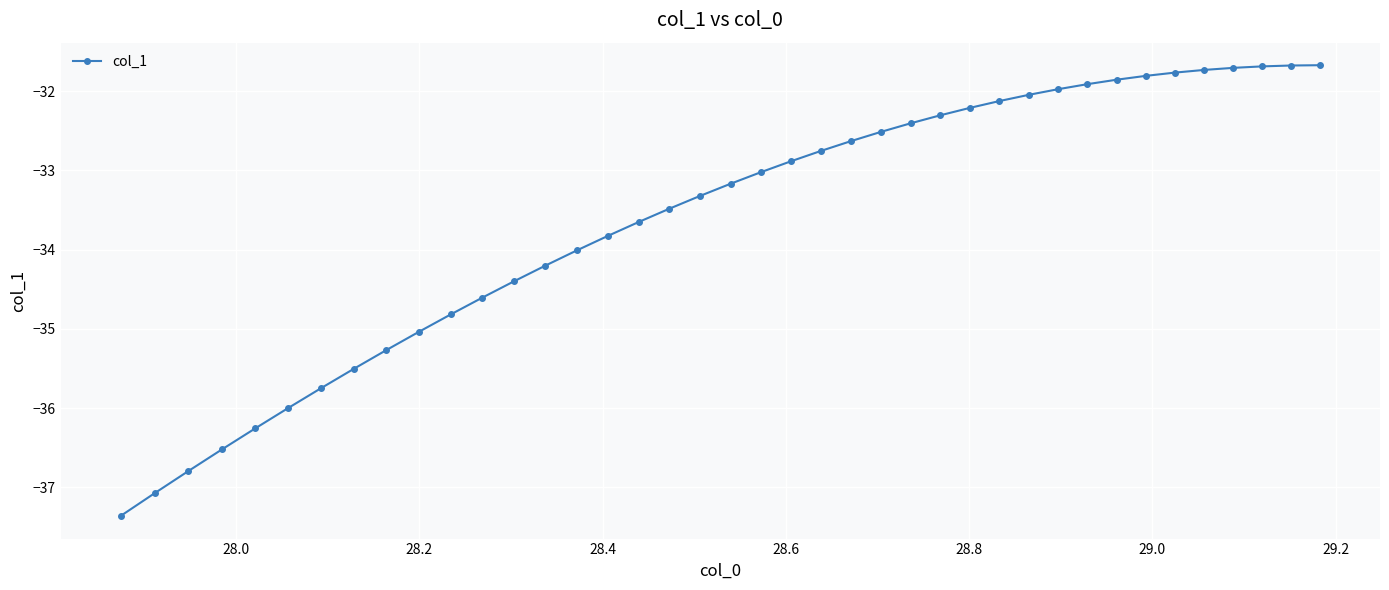

What is the sum of all values?

-1343.7